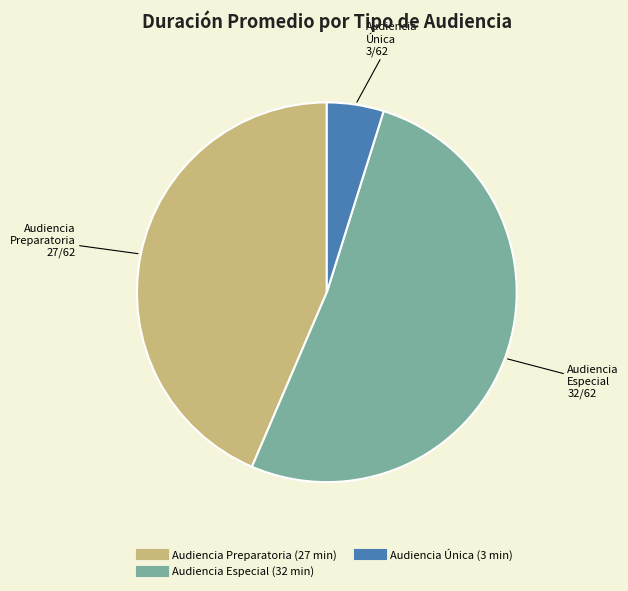

Rank the categories by value from highest to lowest.

Audiencia Especial, Audiencia Preparatoria, Audiencia Única